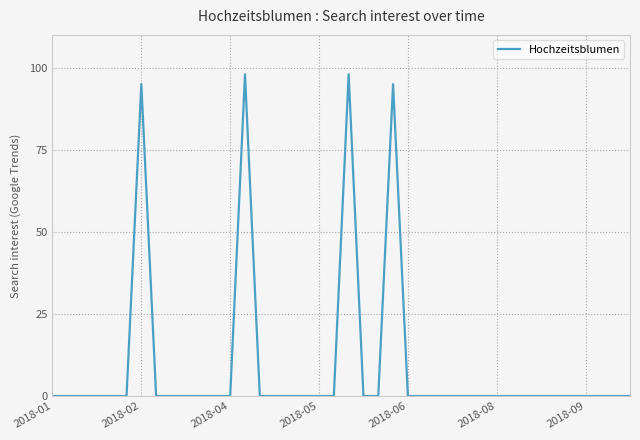

What is the difference between the maximum and minimum values?

98